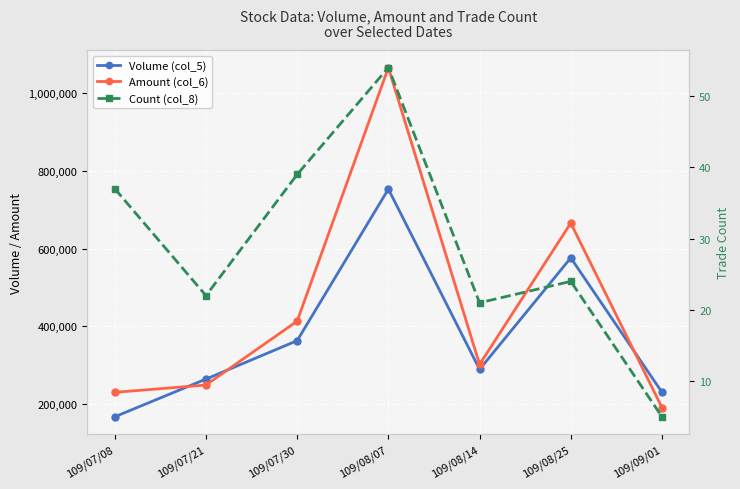

What is the spread (max minus min) of values at 109/09/01?

229995